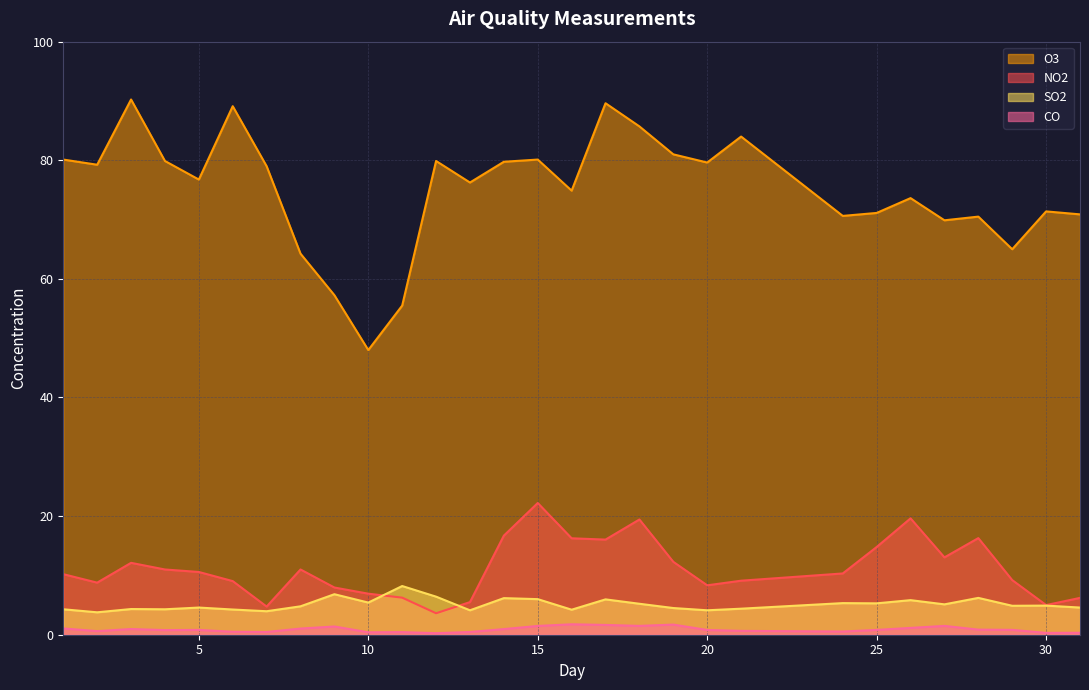

What is the maximum value shown in the chart?

90.2